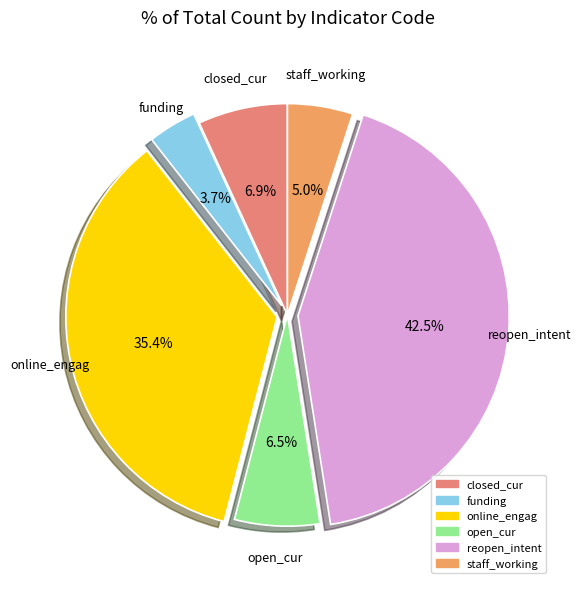

True or false: closed_cur accounts for 20% of the total.

False